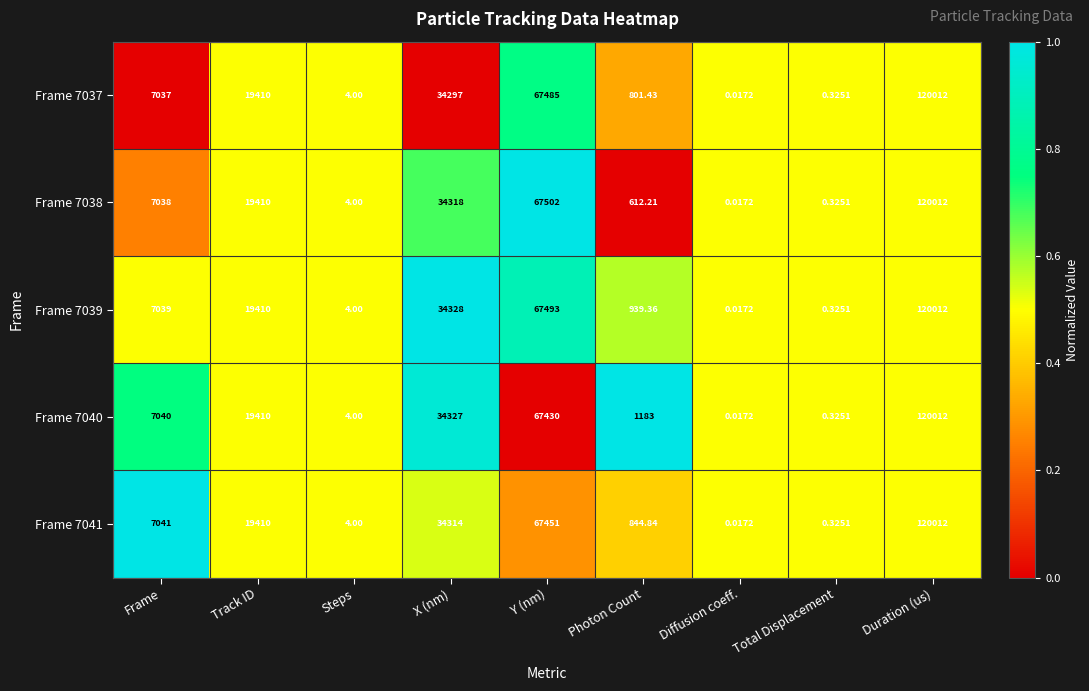

At which label does Frame 7038 reach its minimum?

Diffusion coeff.